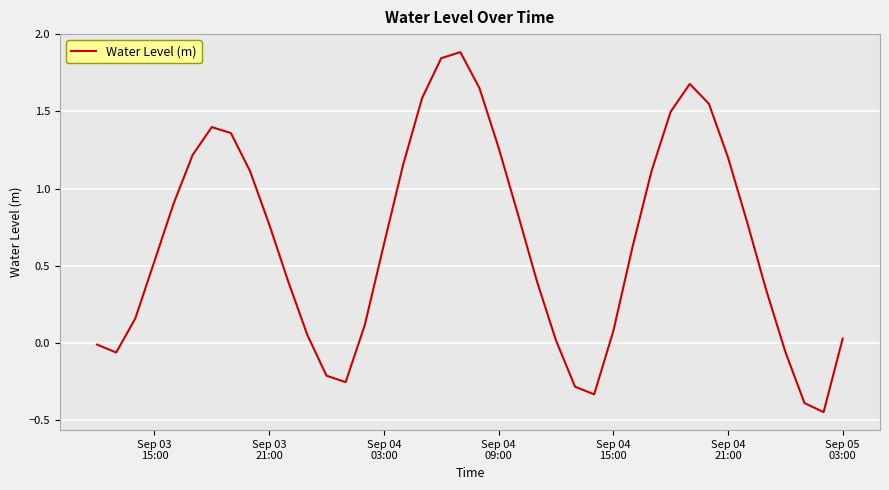

How many values exceed 0?

31